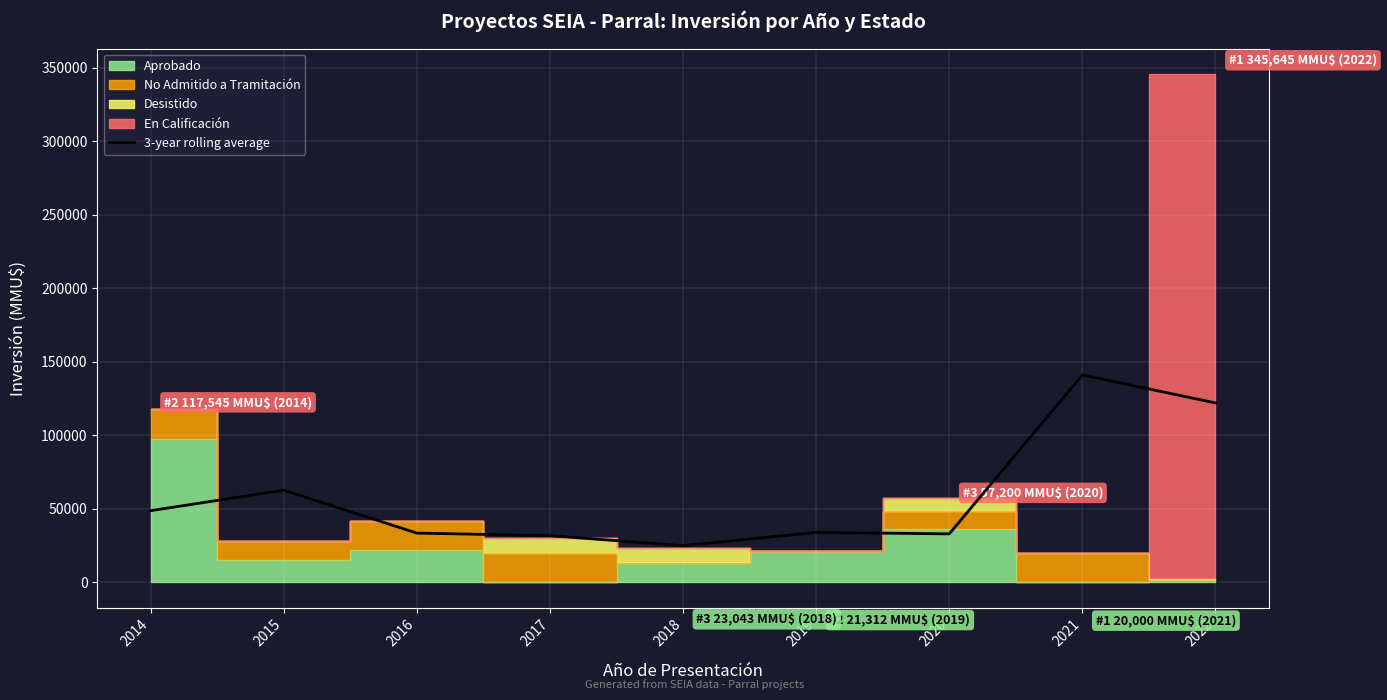

The chart shows a value of 33376.3 at 2016. True or false?

True